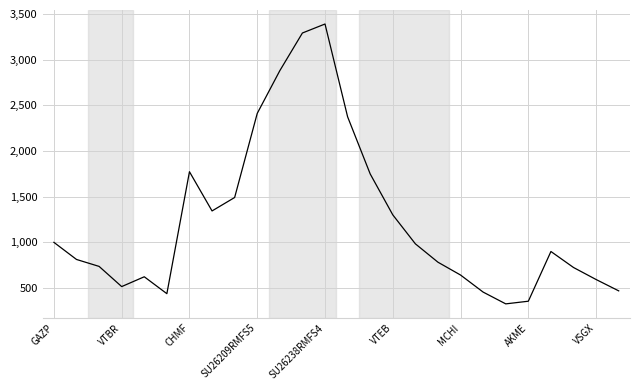

What is the minimum value shown in the chart?

326.5